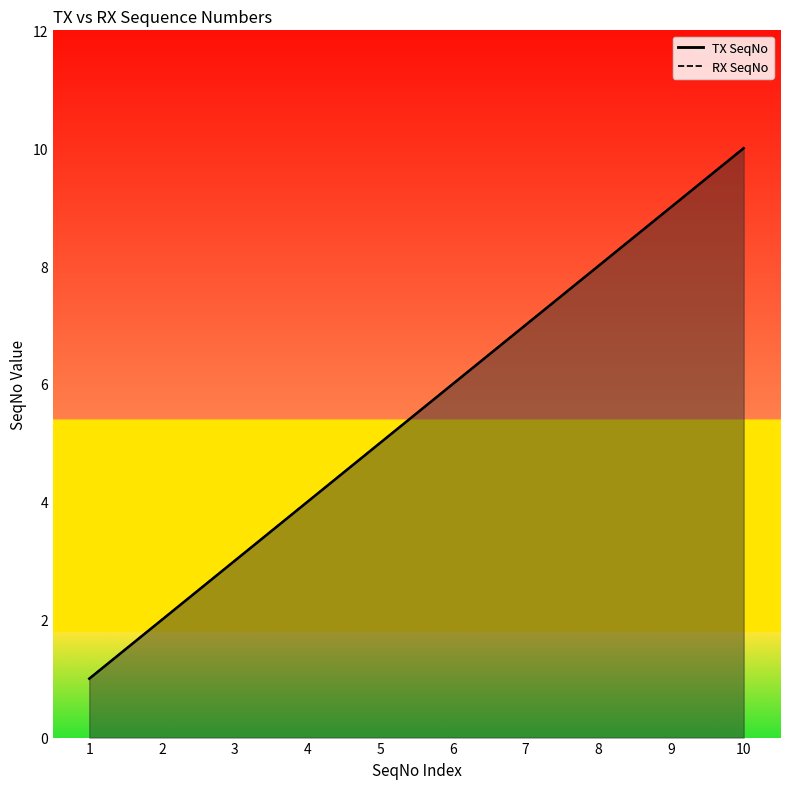

At which category does the chart reach its minimum across all series?

1